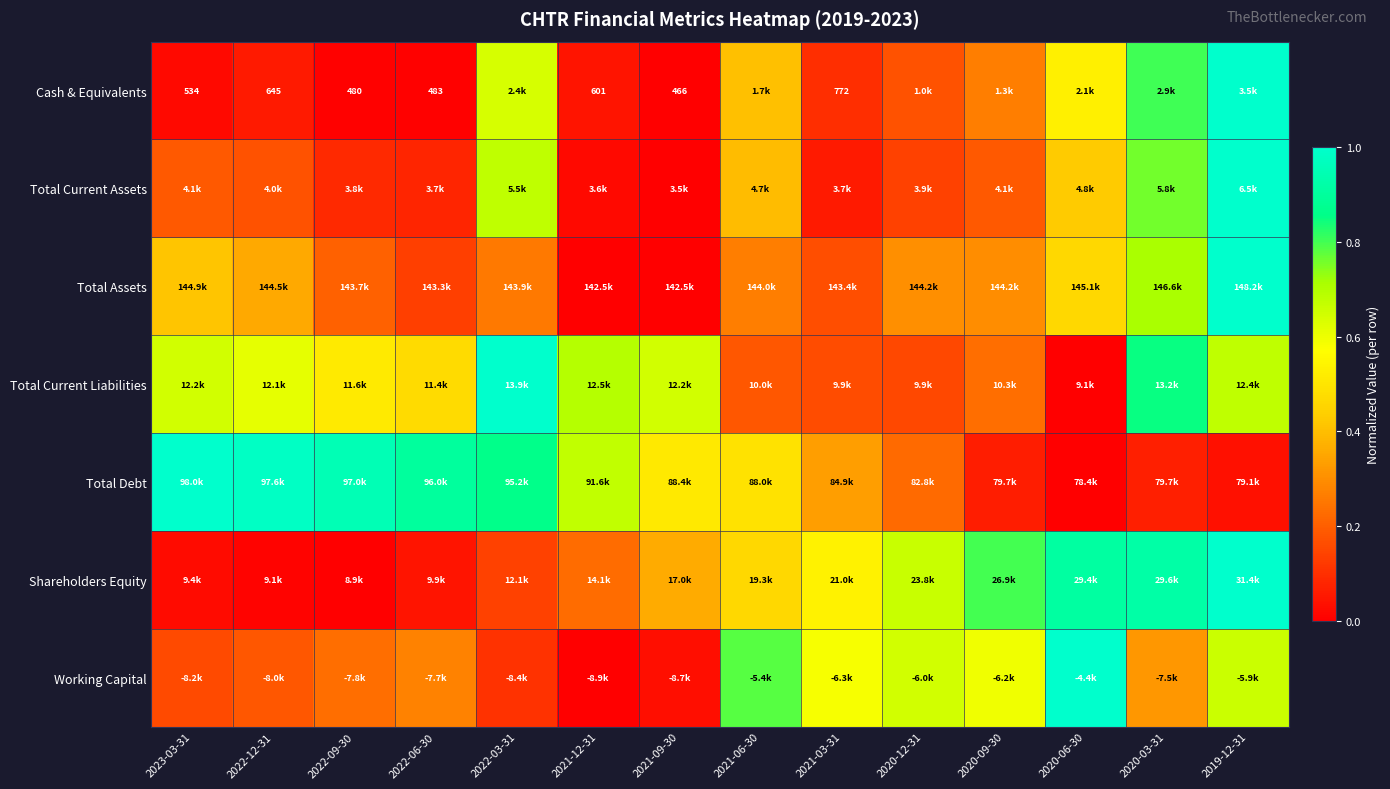

At how many categories does at least one series exceed 0?

14